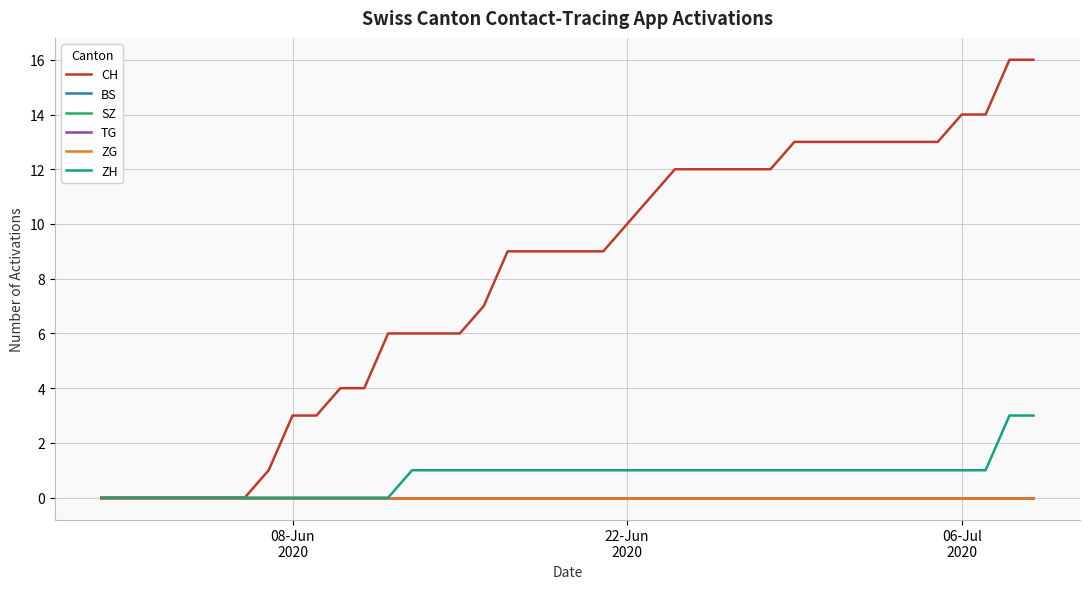

Is this an area chart (filled region under the line)?

No